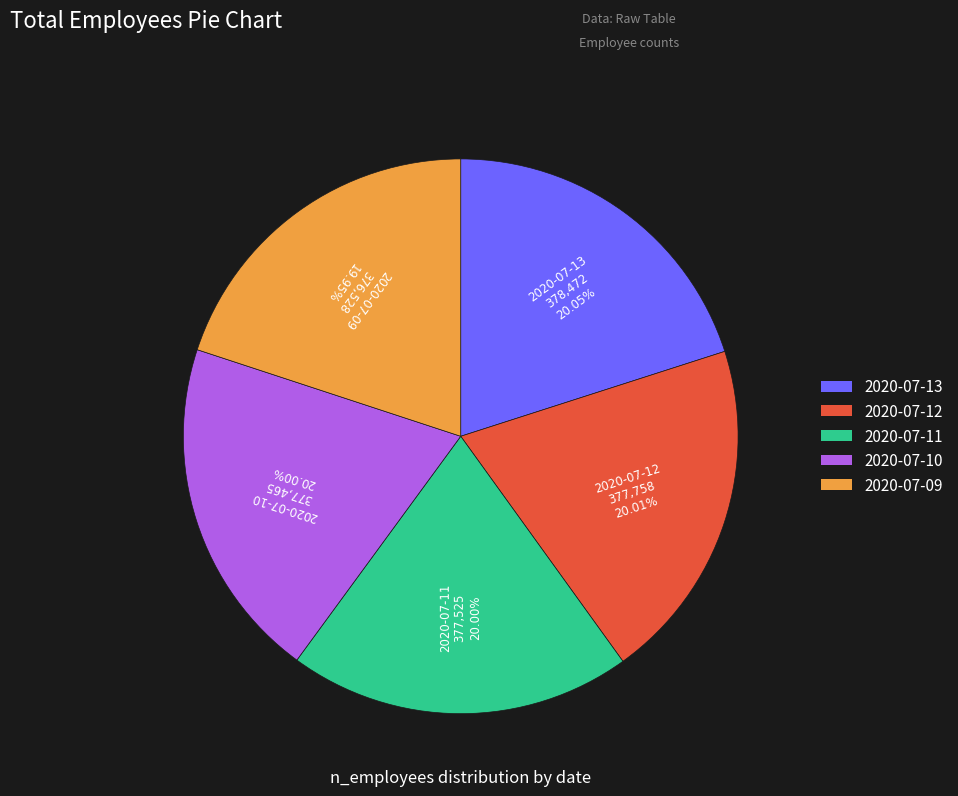

What is the total percentage of 2020-07-11 and 2020-07-10?

40.0%